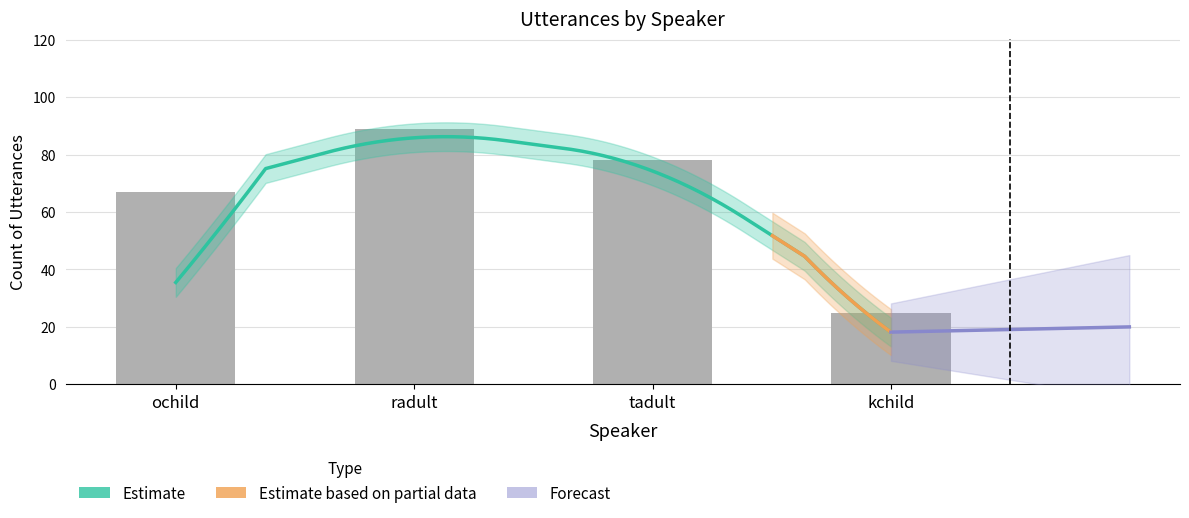

Rank the categories by value from highest to lowest.

radult, tadult, ochild, kchild